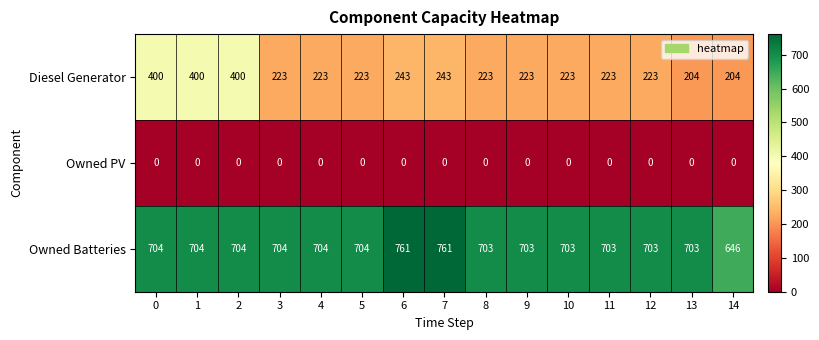

Is it true that Diesel Generator equals 304 at 9?

False